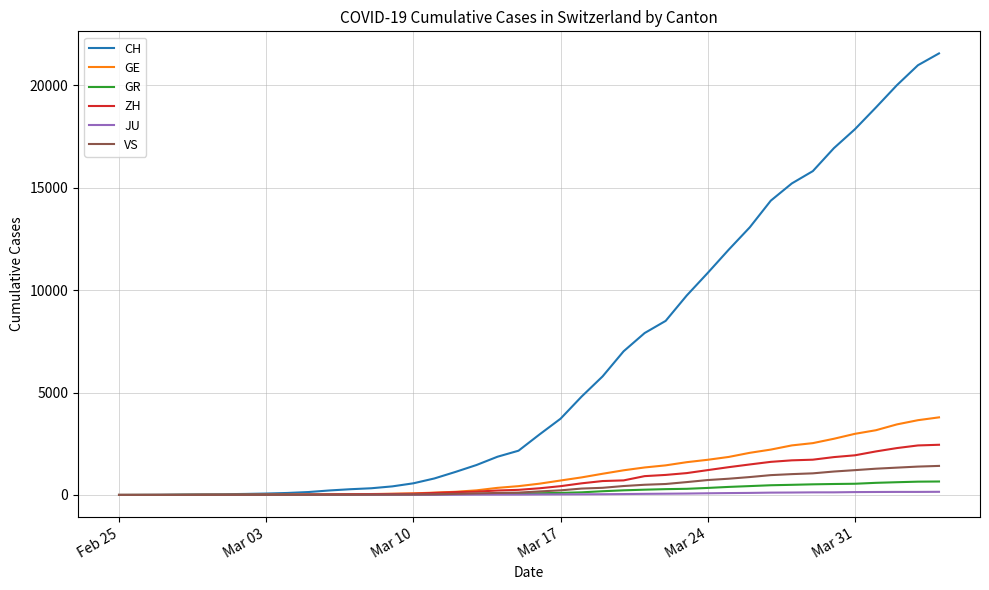

Which series has the largest range (max minus min)?

CH